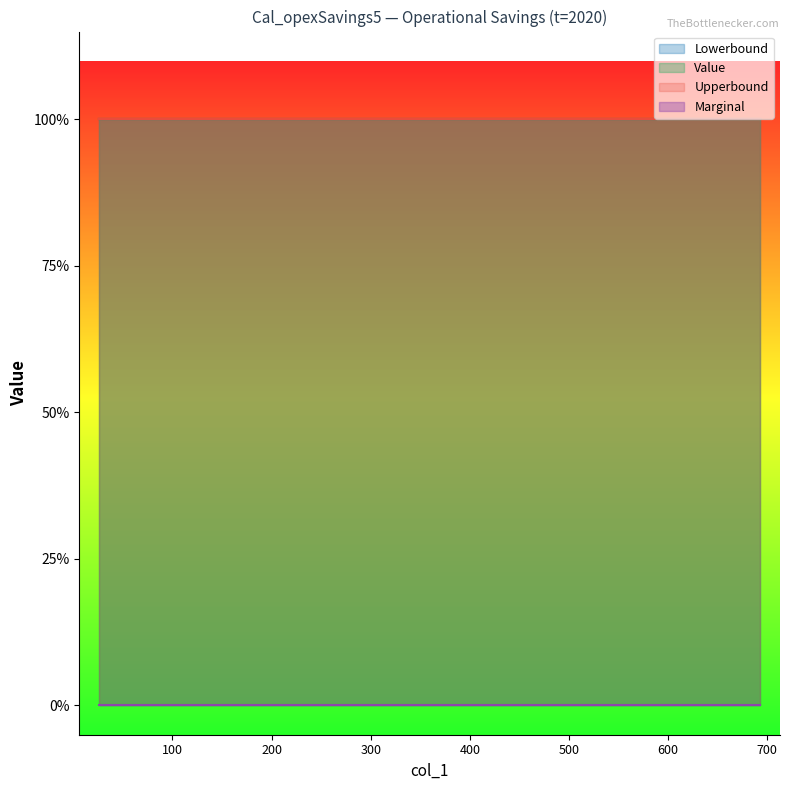

The Upperbound series shows 1 at 2020. True or false?

False